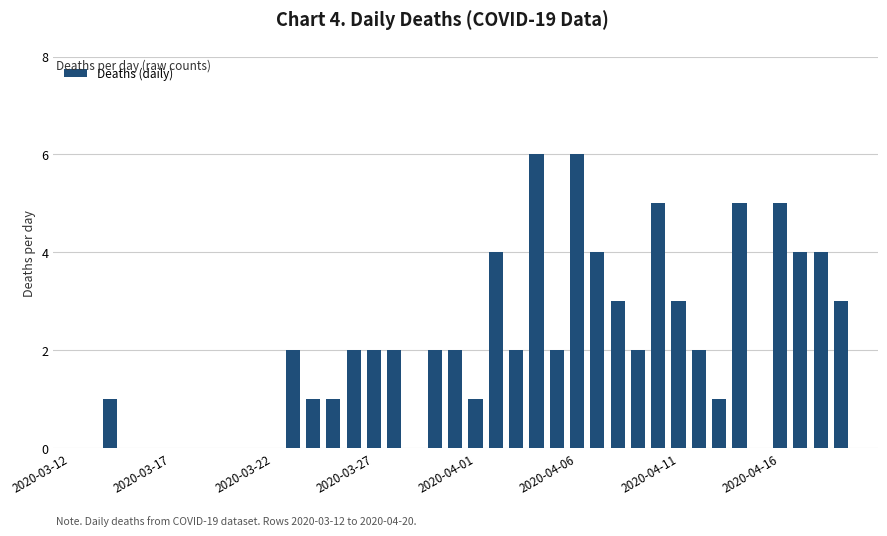

What is the maximum value shown in the chart?

6